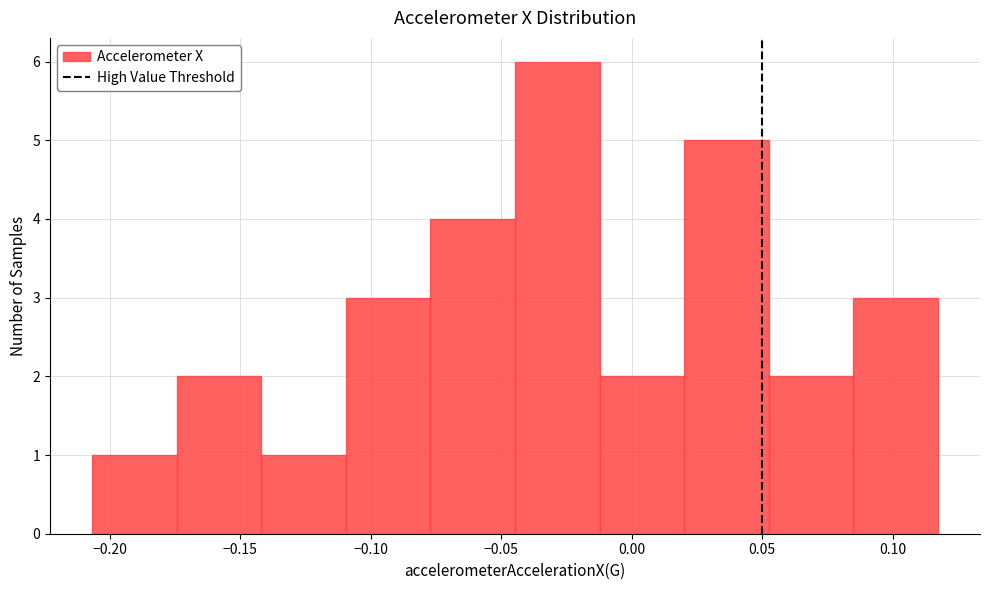

Reading left to right, list every bar in this chart as the range it spans on the x-axis followed by its height. Neither the bar edges nor the heights are printed on the chart, so give them approximately, as read against the axes.

-0.205 to -0.175: 1
-0.175 to -0.140: 2
-0.140 to -0.110: 1
-0.110 to -0.075: 3
-0.075 to -0.045: 4
-0.045 to -0.010: 6
-0.010 to 0.020: 2
0.020 to 0.055: 5
0.055 to 0.085: 2
0.085 to 0.115: 3